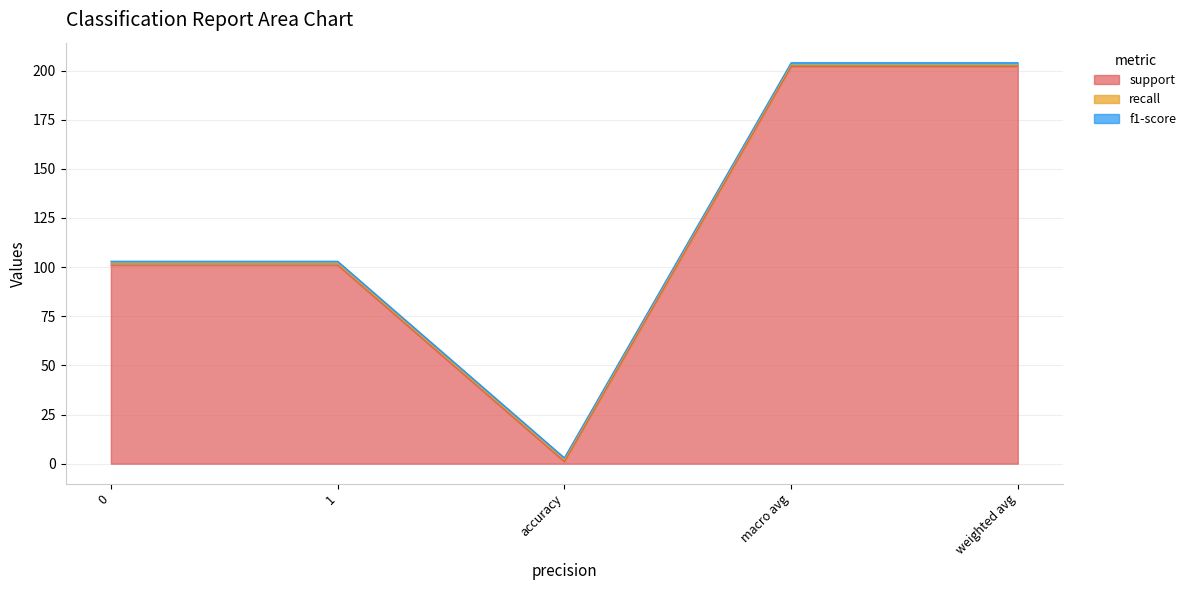

Between 0 and macro avg, which is larger?

macro avg